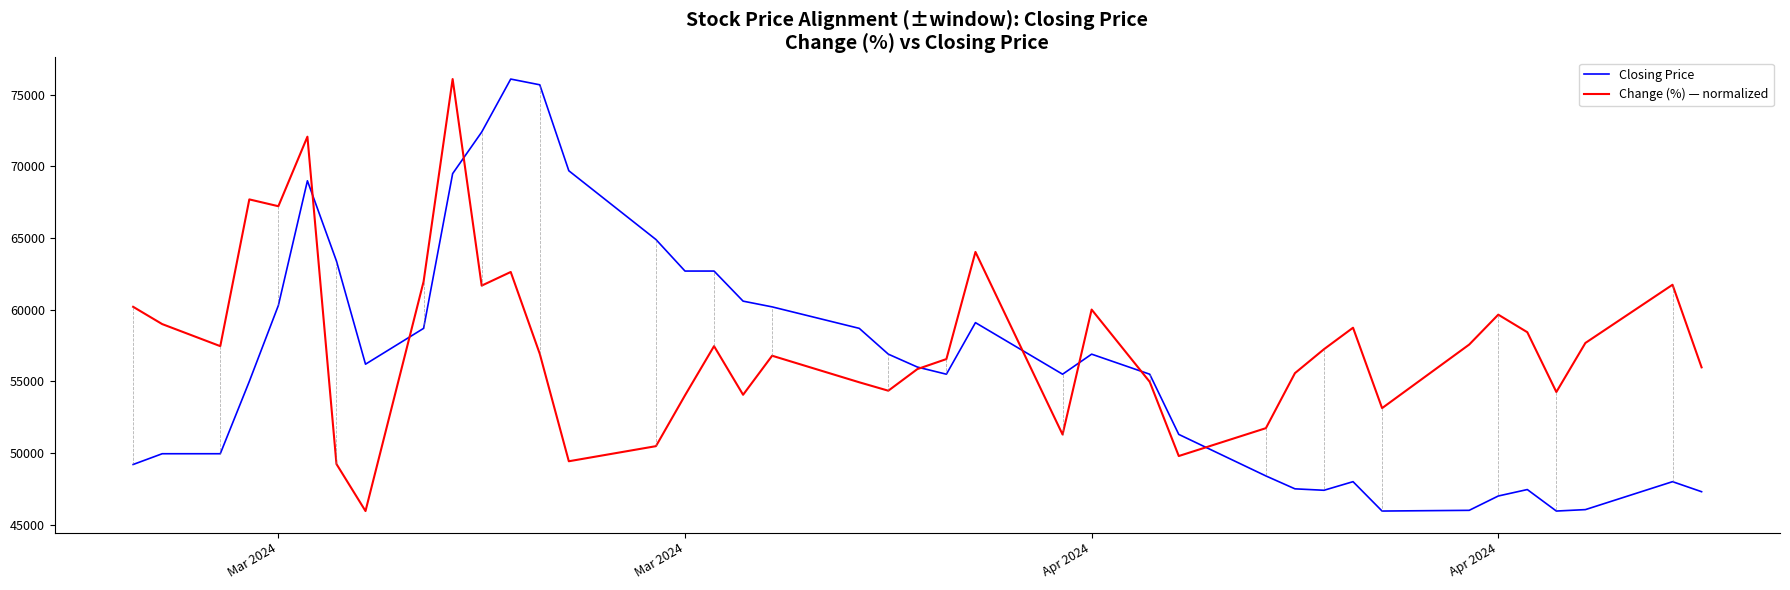

What is the highest value of the Change (%) — normalized series?

76100.0